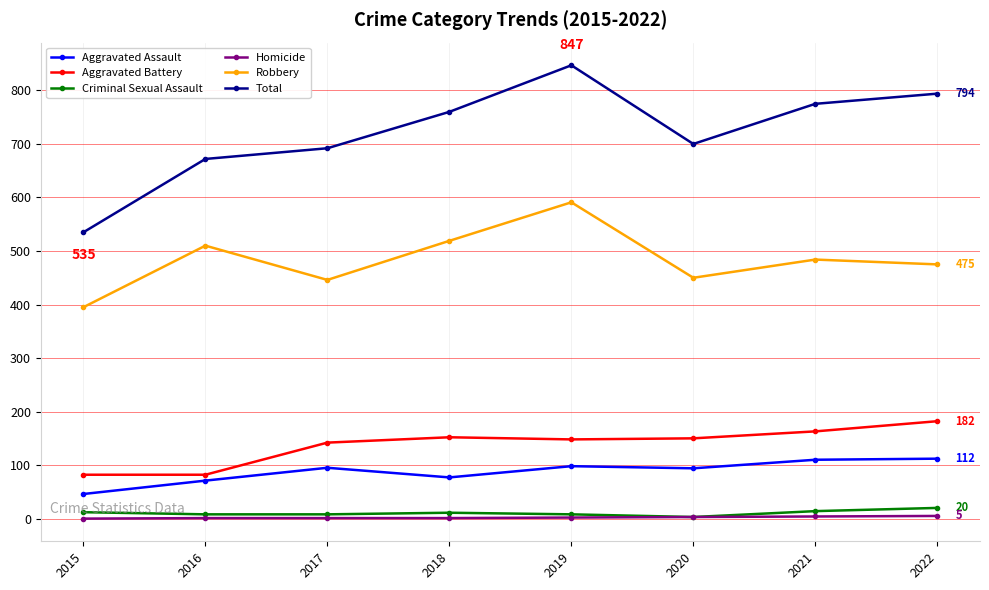

What are all the series names shown in the legend?

Aggravated Assault, Aggravated Battery, Criminal Sexual Assault, Homicide, Robbery, Total